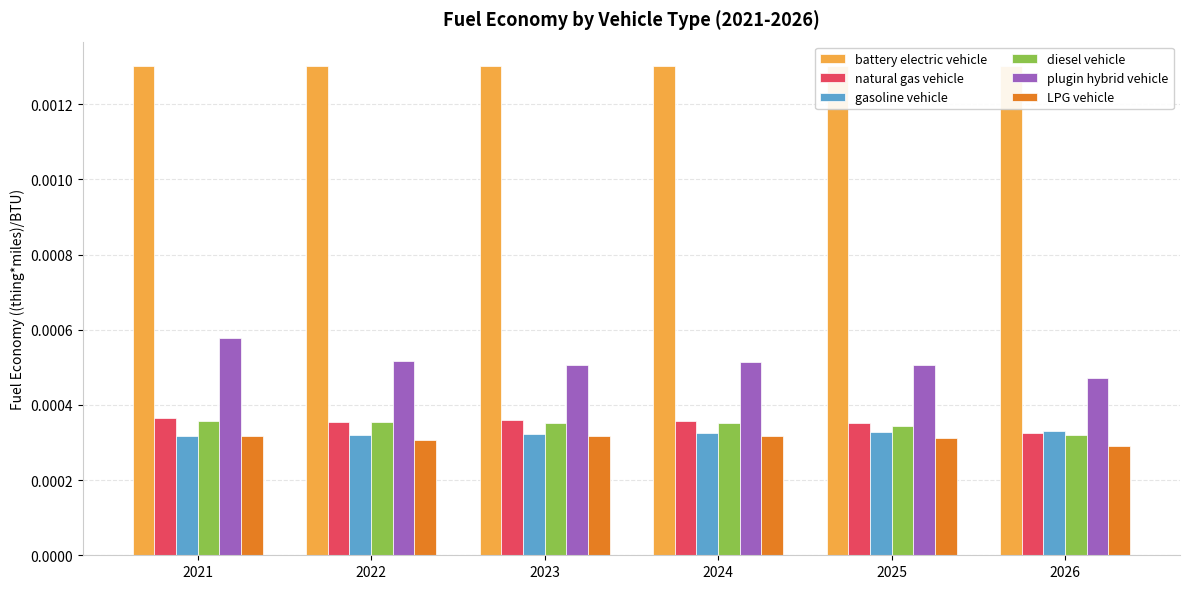

At which category is the sum across all series the highest?

2021